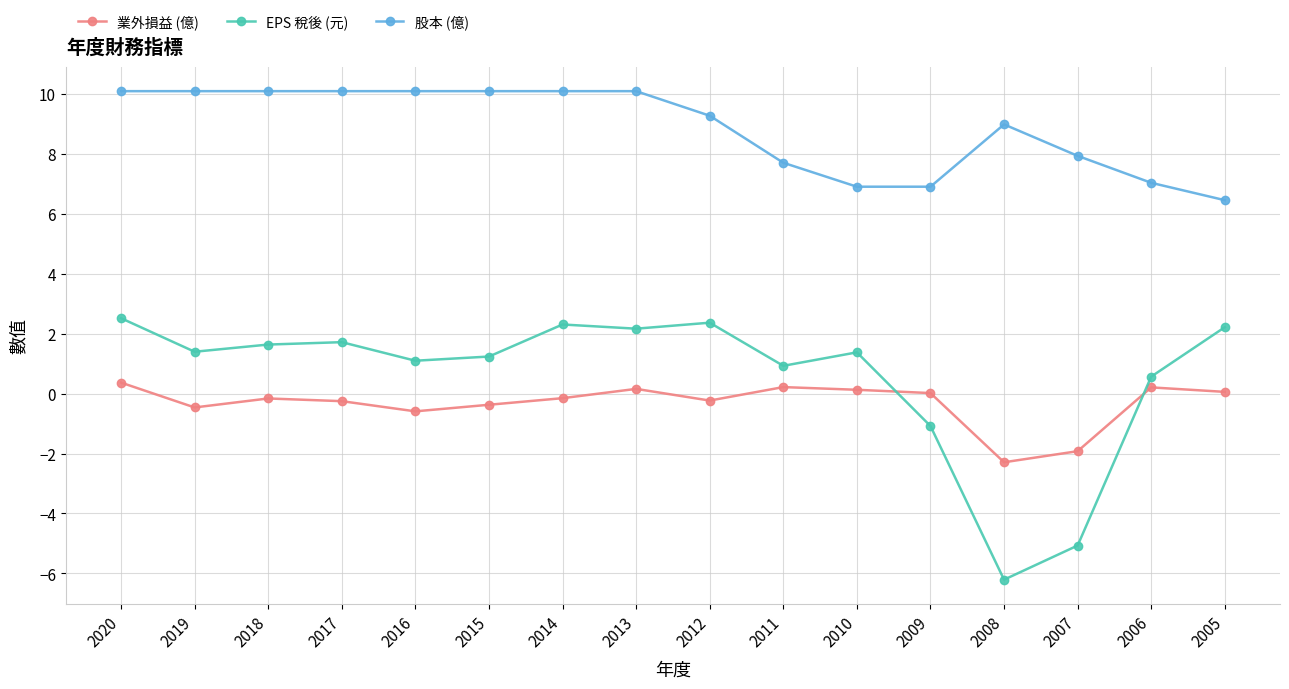

What are all the series names shown in the legend?

業外損益 (億), EPS 稅後 (元), 股本 (億)